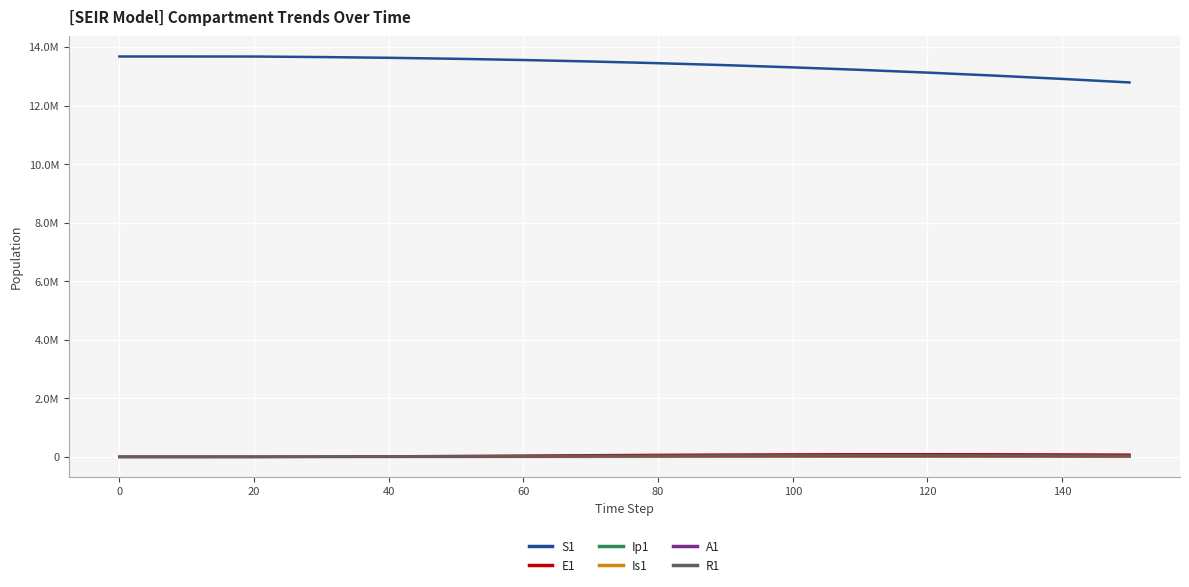

Which category has the highest value in the E1 series?

120